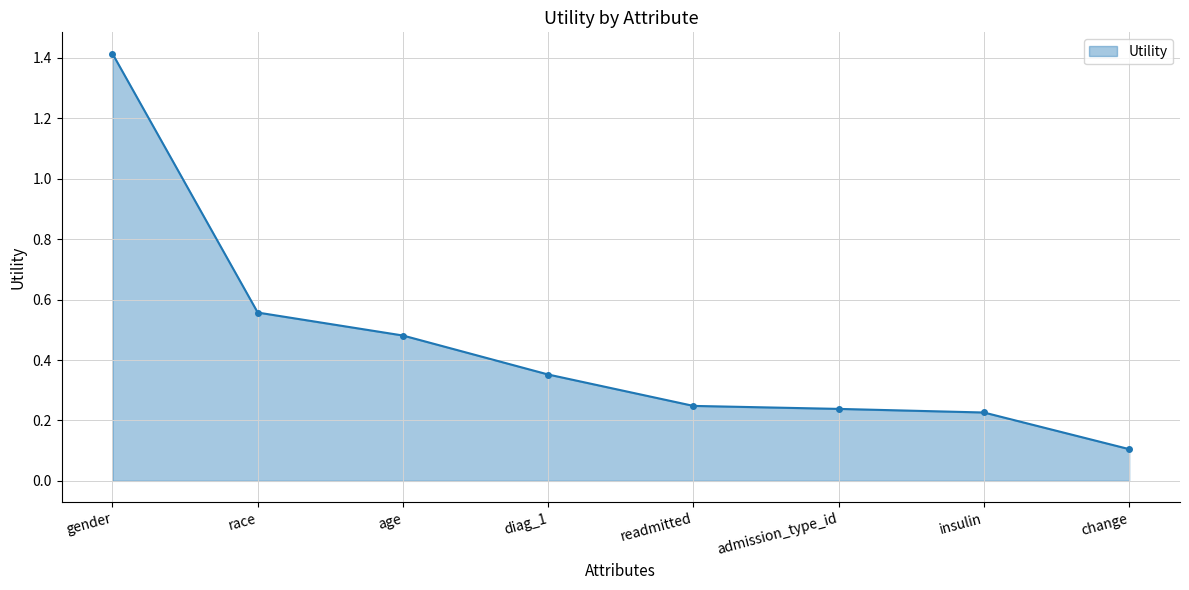

What is the label of the 6th point from the left?

admission_type_id